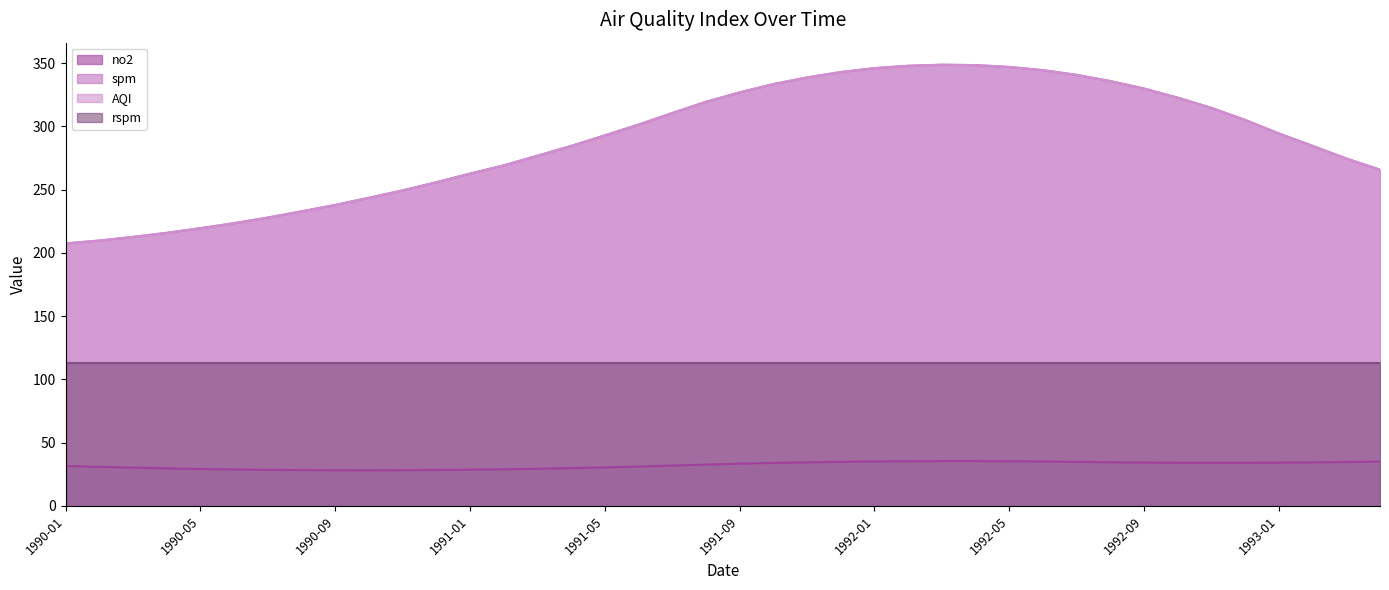

Which has a higher value, 1991-03 or 1990-06?

1991-03